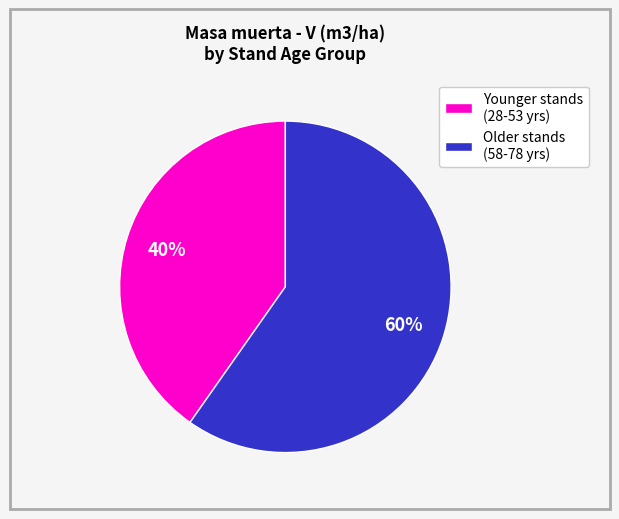

Which has a higher value, Younger stands (28-53 yrs) or Older stands (58-78 yrs)?

Older stands (58-78 yrs)